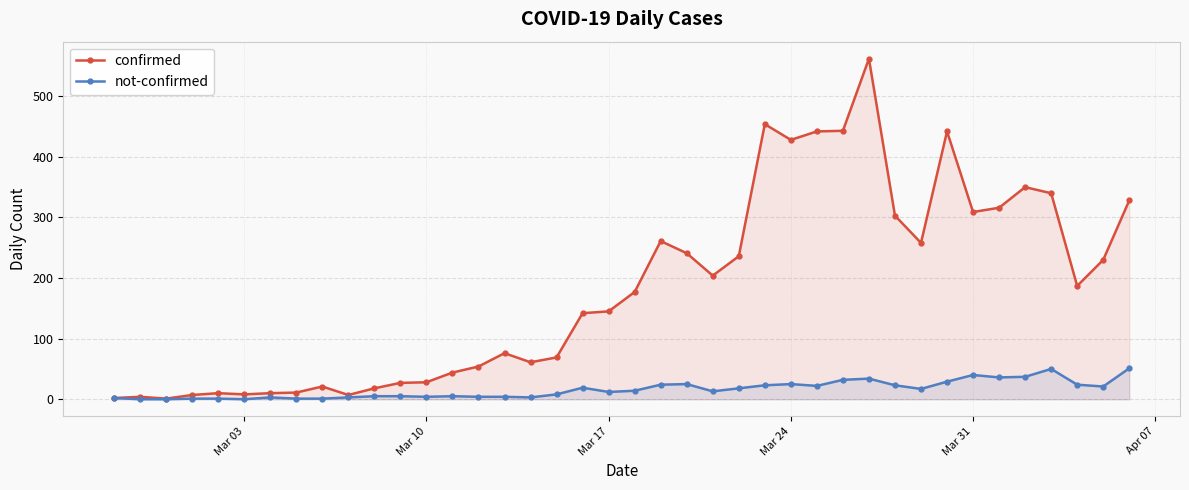

List the series in order of their overall mean, lowest first.

not-confirmed, confirmed